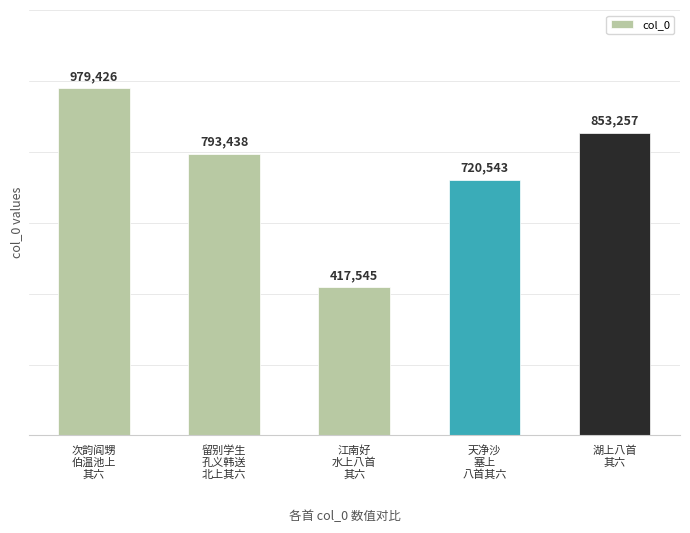

Where is the data nearest to the value 698485?

天净沙
塞上
八首其六